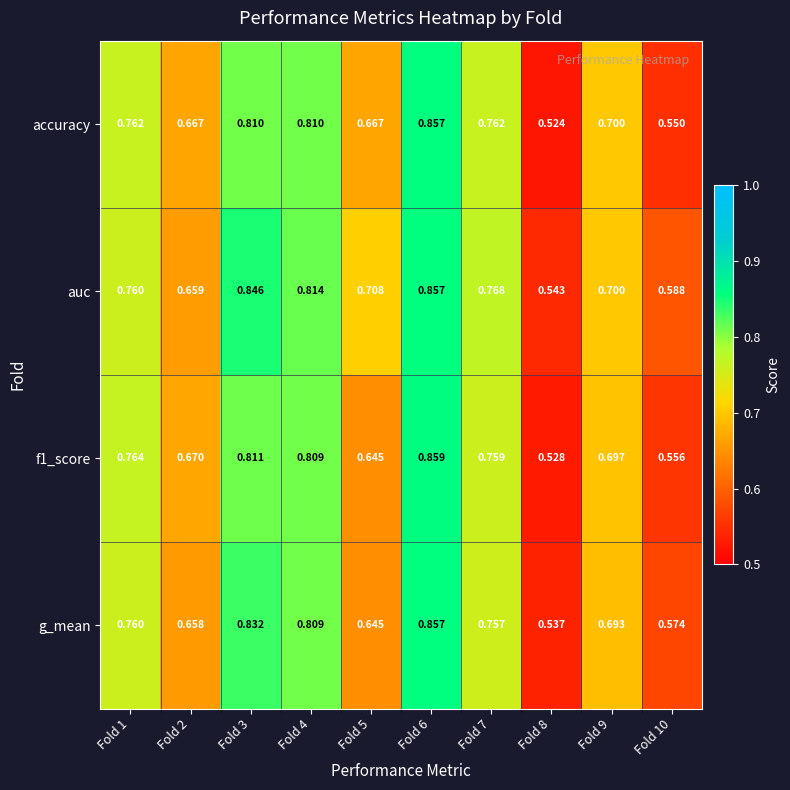

Which series has the largest range (max minus min)?

accuracy